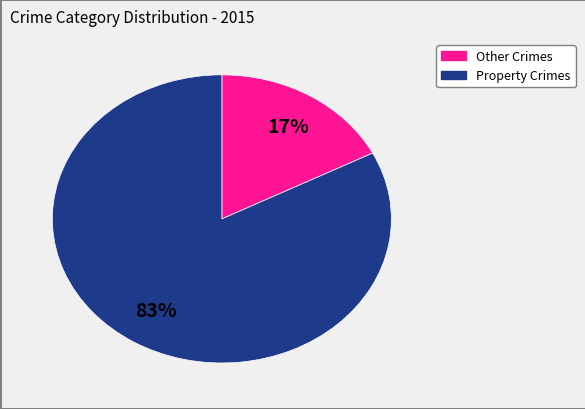

Does any single category account for the majority?

Yes